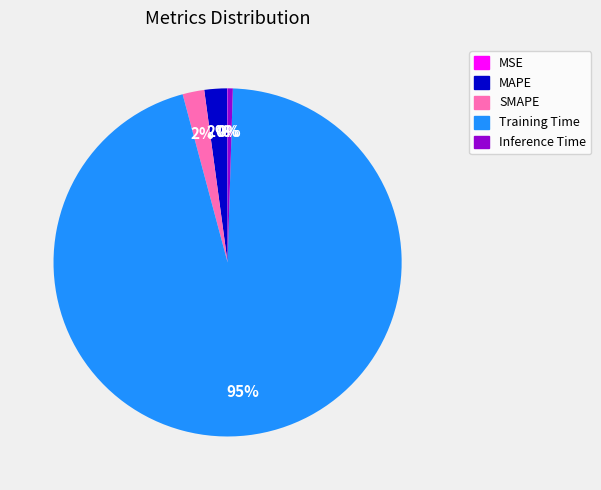

To the nearest percent, what is the average slice percentage?

20%